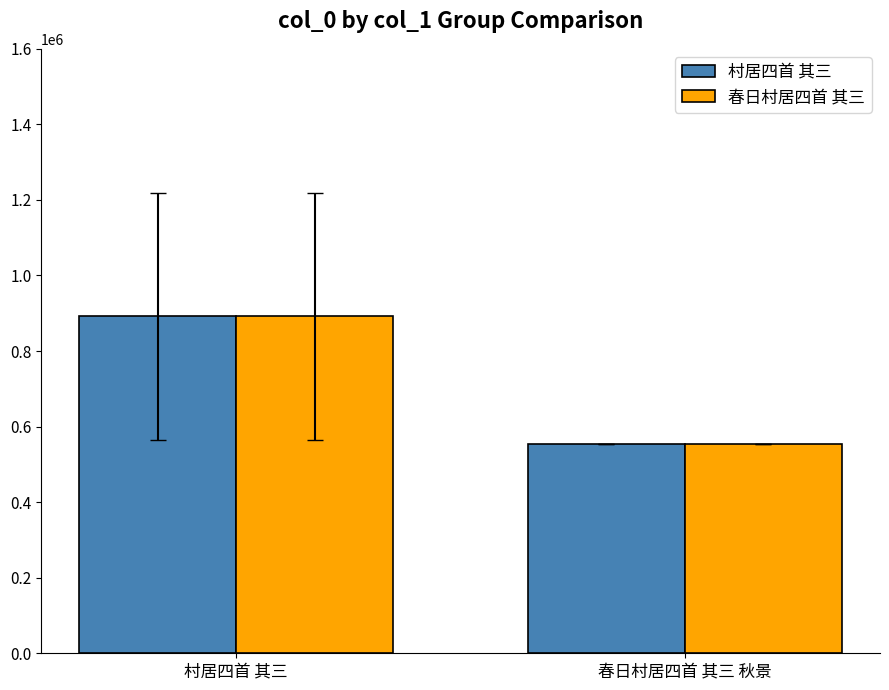

What are all the series names shown in the legend?

村居四首 其三, 春日村居四首 其三